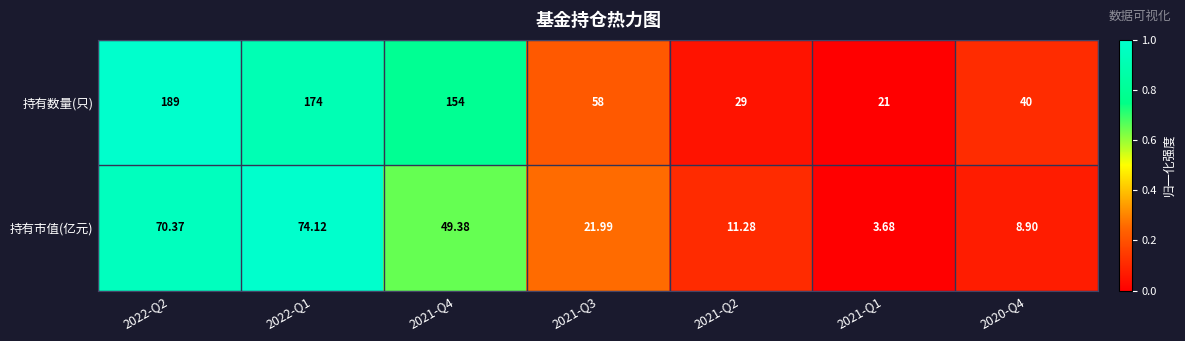

Is the value of 持有数量(只) at 2022-Q2 greater than the value of 持有市值(亿元) at 2021-Q2?

Yes